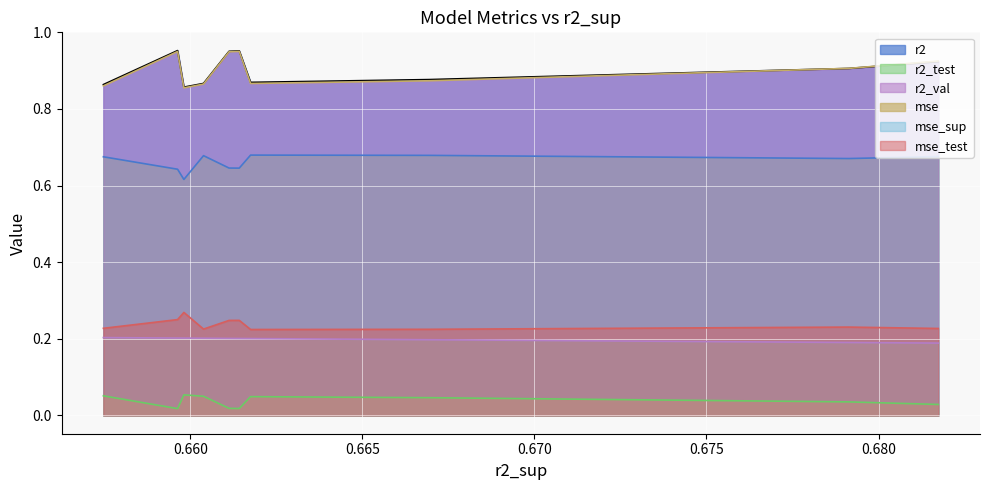

Which series has the widest spread of values?

r2